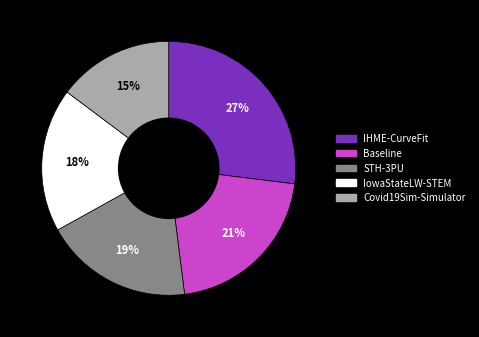

True or false: Baseline accounts for 11% of the total.

False